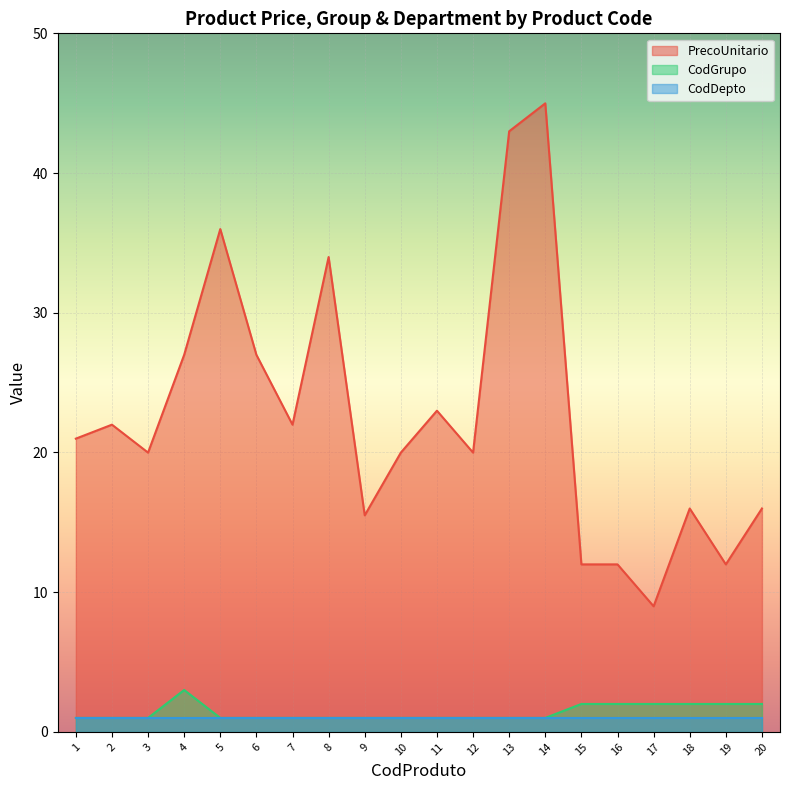

Is it true that CodGrupo equals 3.3 at 20?

False